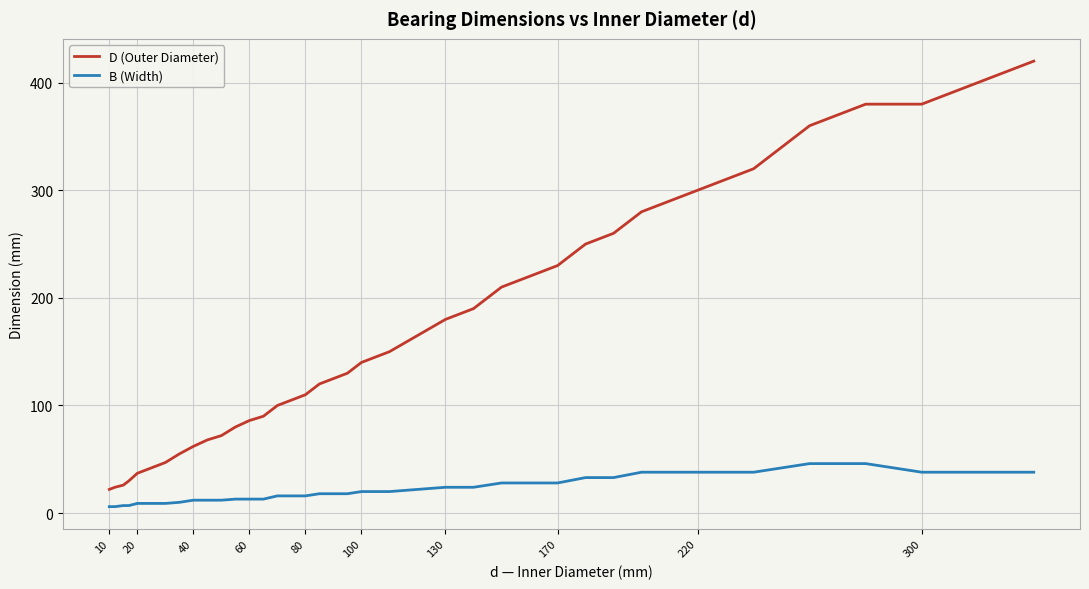

What is the maximum value shown in the chart?

420